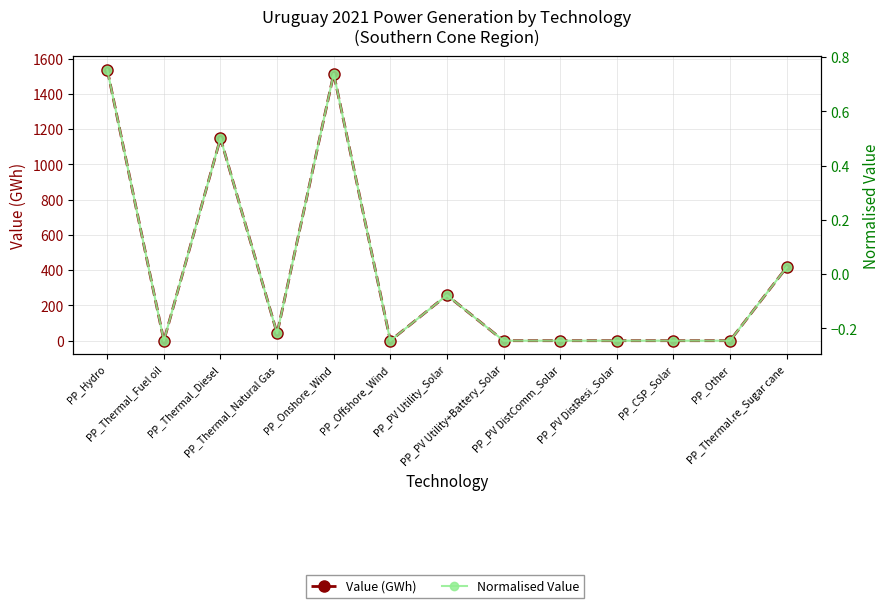

Reading left to right, extract all data points from this chart.

Value (GWh): PP_Hydro=1538.0	PP_Thermal_Fuel oil=0.0	PP_Thermal_Diesel=1148.7	PP_Thermal_Natural Gas=41.2	PP_Onshore_Wind=1513.9	PP_Offshore_Wind=0.0	PP_PV Utility_Solar=258.3	PP_PV Utility+Battery_Solar=0.0	PP_PV DistComm_Solar=0.0	PP_PV DistResi_Solar=0.0	PP_CSP_Solar=0.0	PP_Other=0.0	PP_Thermal.re_Sugar cane=416.3
Normalised Value: PP_Hydro=0.8	PP_Thermal_Fuel oil=-0.2	PP_Thermal_Diesel=0.5	PP_Thermal_Natural Gas=-0.2	PP_Onshore_Wind=0.7	PP_Offshore_Wind=-0.2	PP_PV Utility_Solar=-0.1	PP_PV Utility+Battery_Solar=-0.2	PP_PV DistComm_Solar=-0.2	PP_PV DistResi_Solar=-0.2	PP_CSP_Solar=-0.2	PP_Other=-0.2	PP_Thermal.re_Sugar cane=0.0